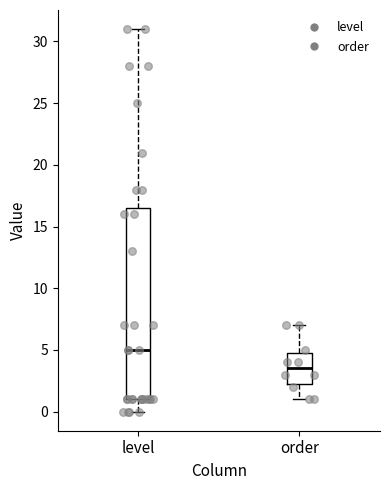

Reading left to right, transcribe this box plot: for each box, give where its median line is, the range the box spans, and where its two whiskers end, as read against the y-axis. The values are not printed on the chart, so give them approximately, as read against the axis.

level: median 5.0, box 1.0 to 16.5, whiskers 0.0 to 31.0
order: median 3.5, box 2.5 to 5.0, whiskers 1.0 to 7.0